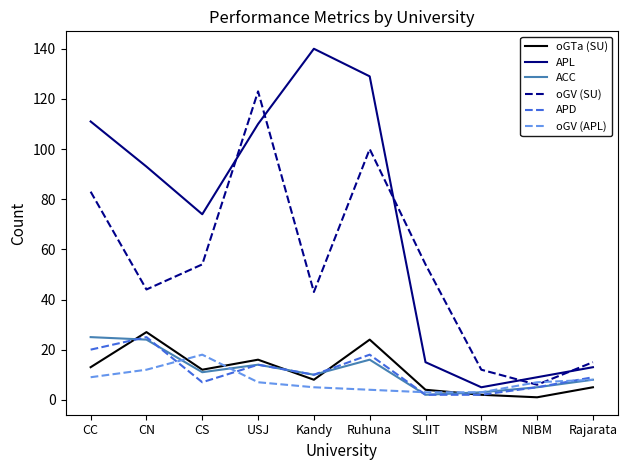

The value of oGTa (SU) at CN is 27. True or false?

True